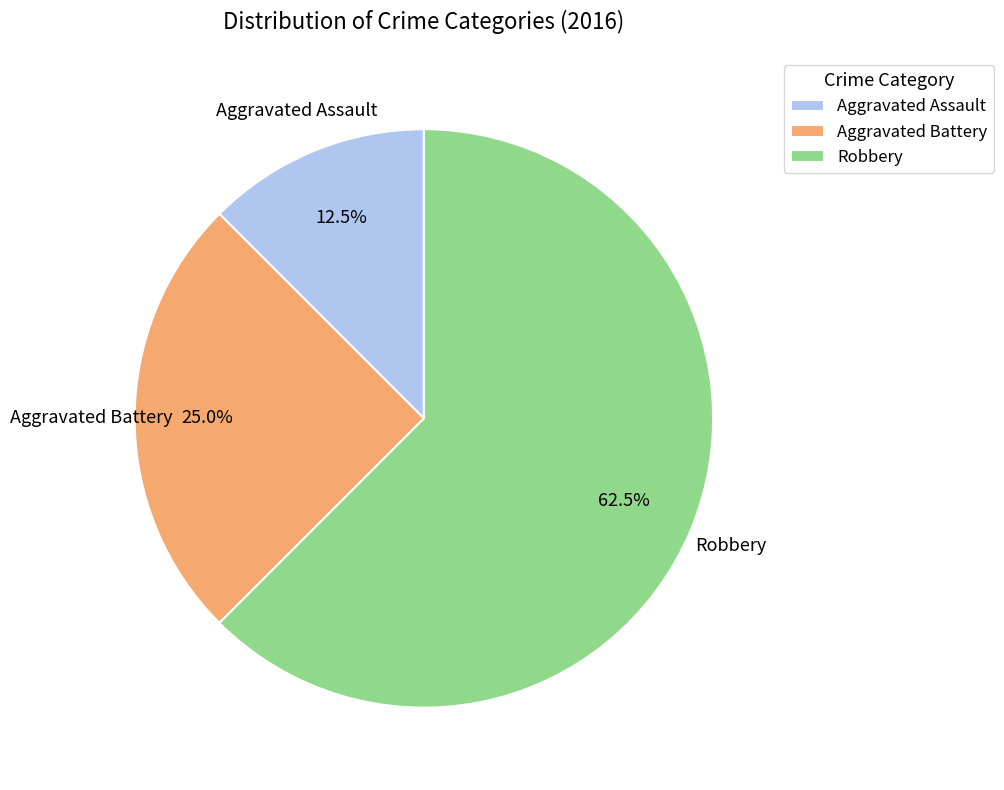

What is the ratio of the value at Aggravated Assault to the value at Aggravated Battery?

0.5